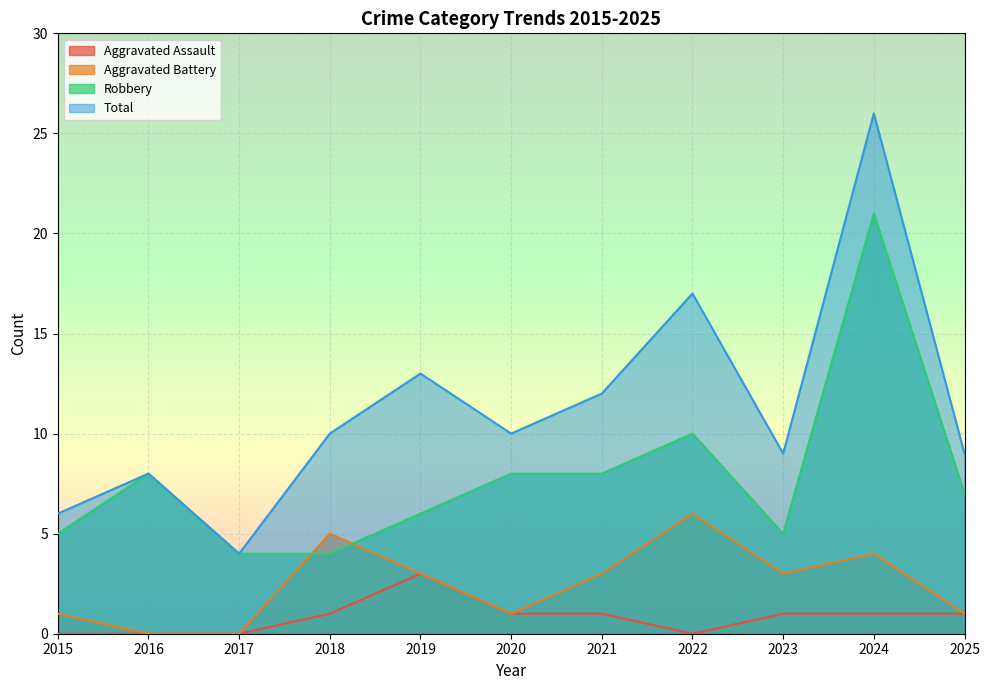

What is the difference between the maximum and second lowest values in the Aggravated Assault series?

3